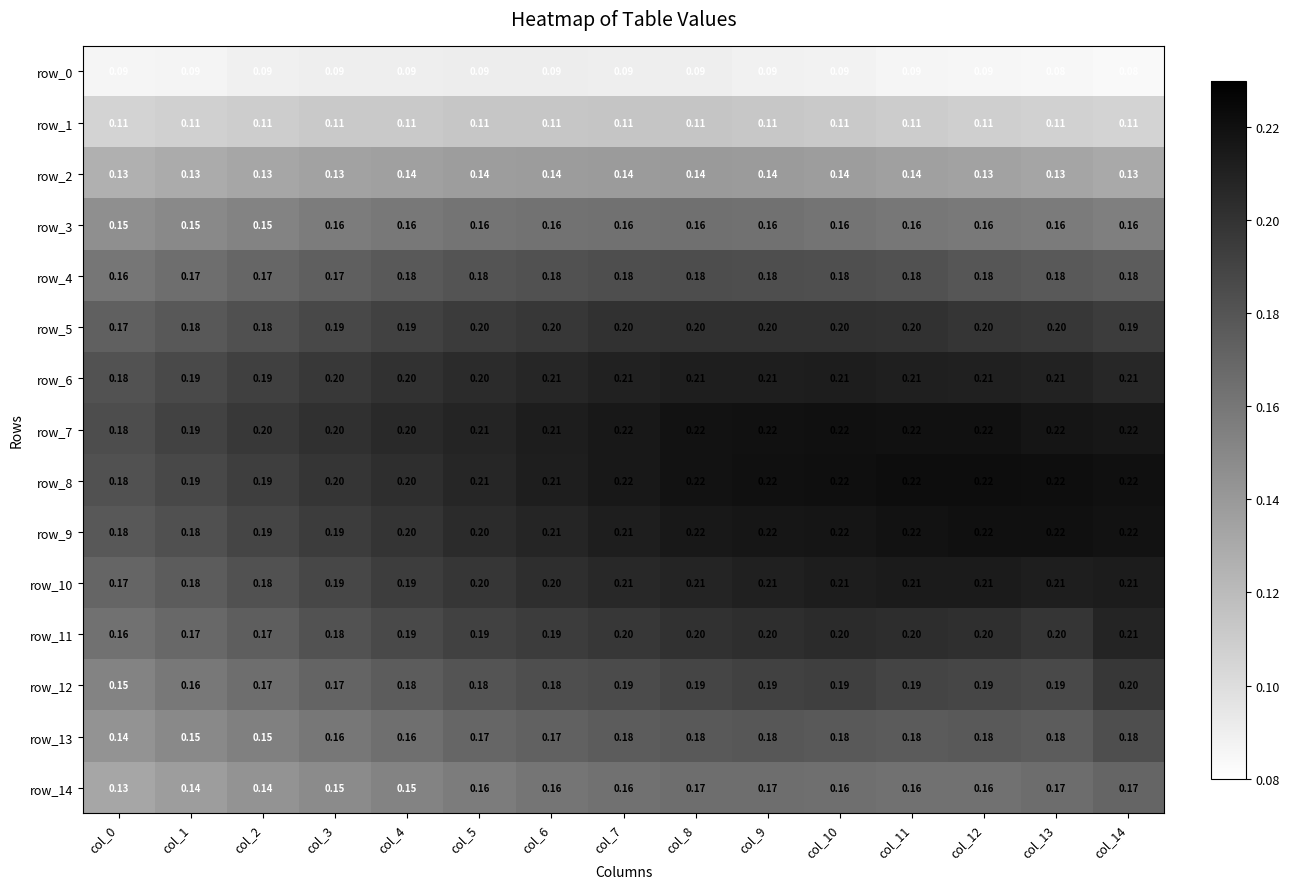

Is it true that row_9 equals 0.1 at col_13?

False